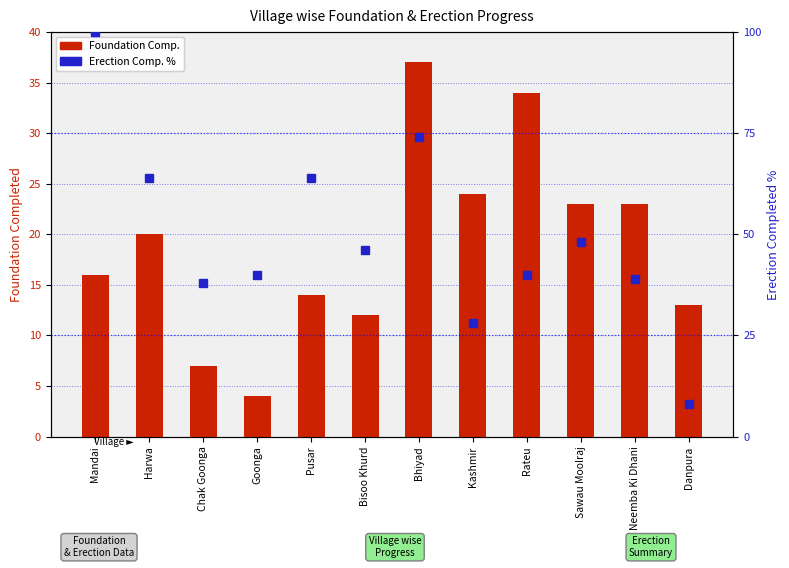

How many values in the Erection Comp. % series exceed 46?

5